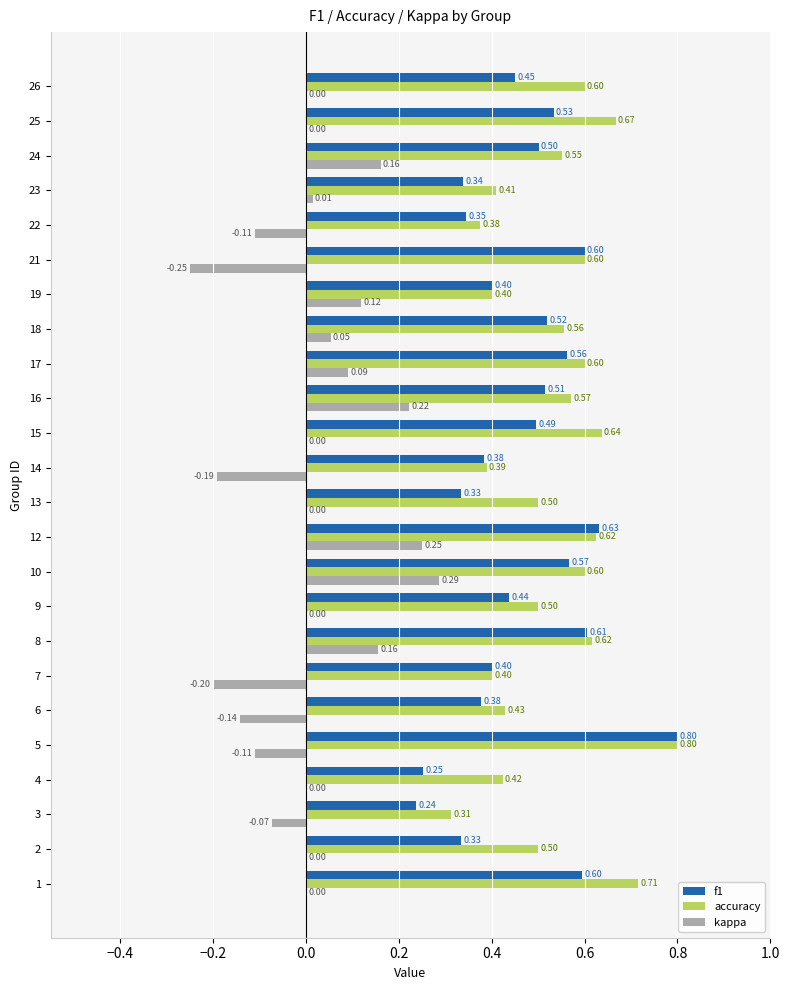

What is the total value across all series at 3?

0.5